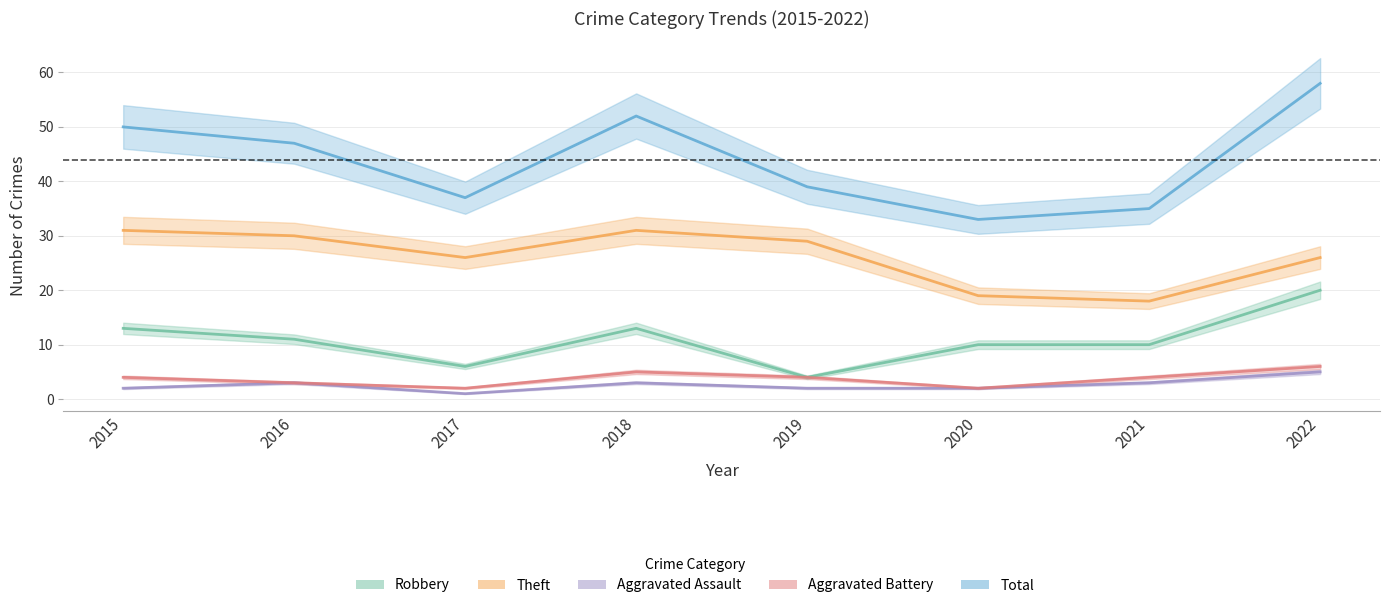

How many lines are shown in the chart?

5